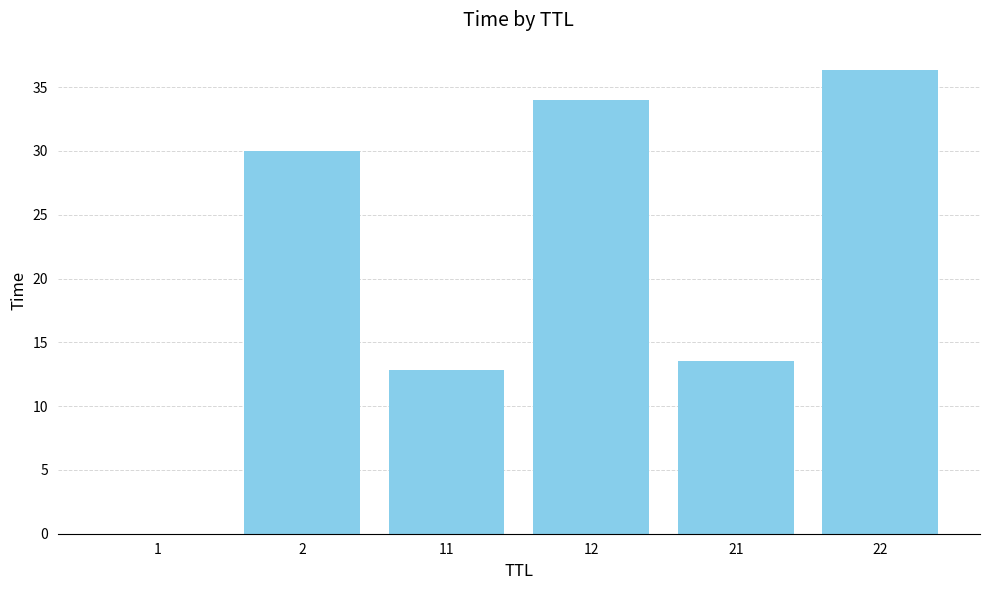

What is the change in value from 2 to 22?

+6.3